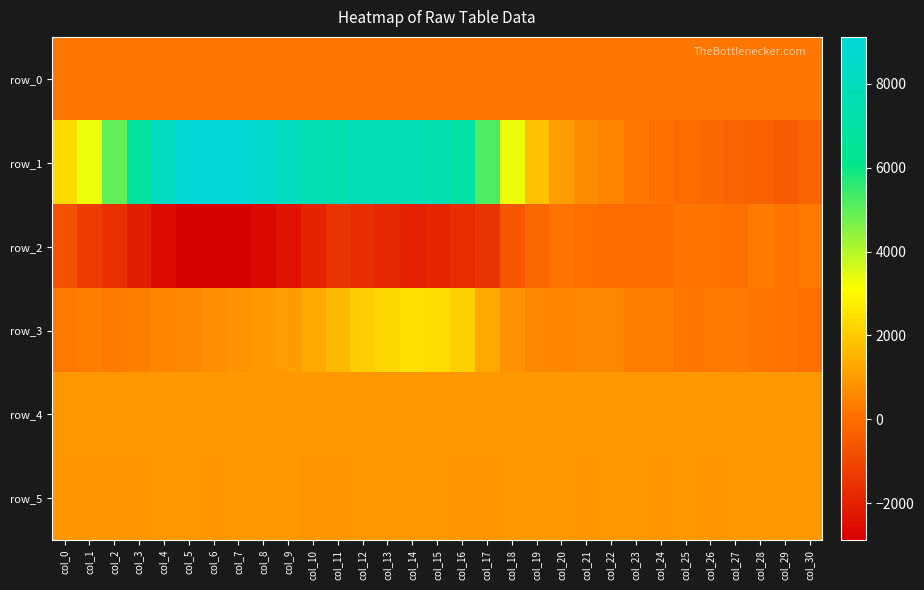

How many data points in row_4 are less than 923?

15